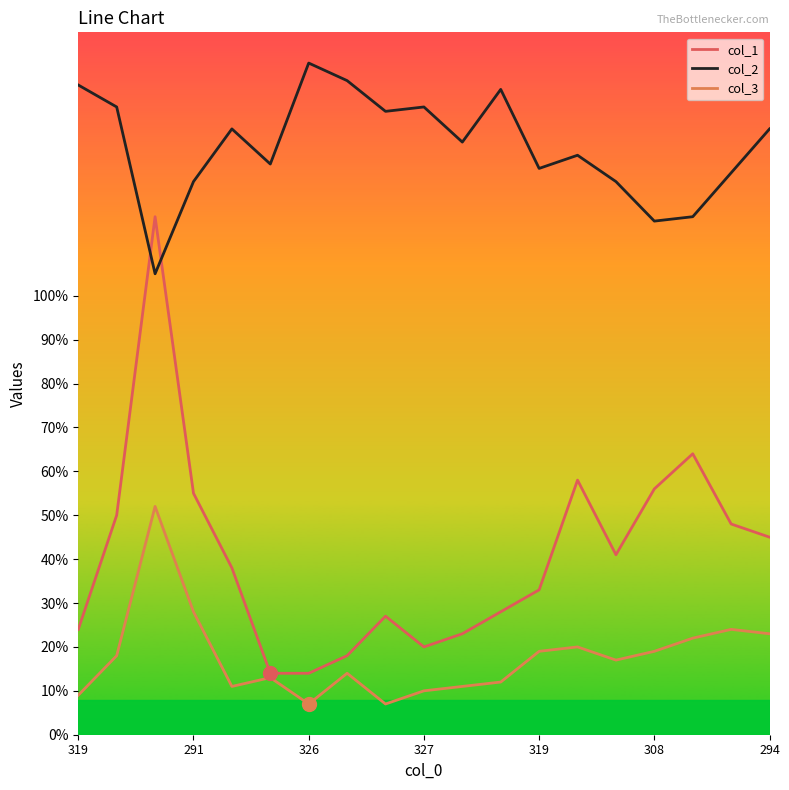

What are all the series names shown in the legend?

col_1, col_2, col_3